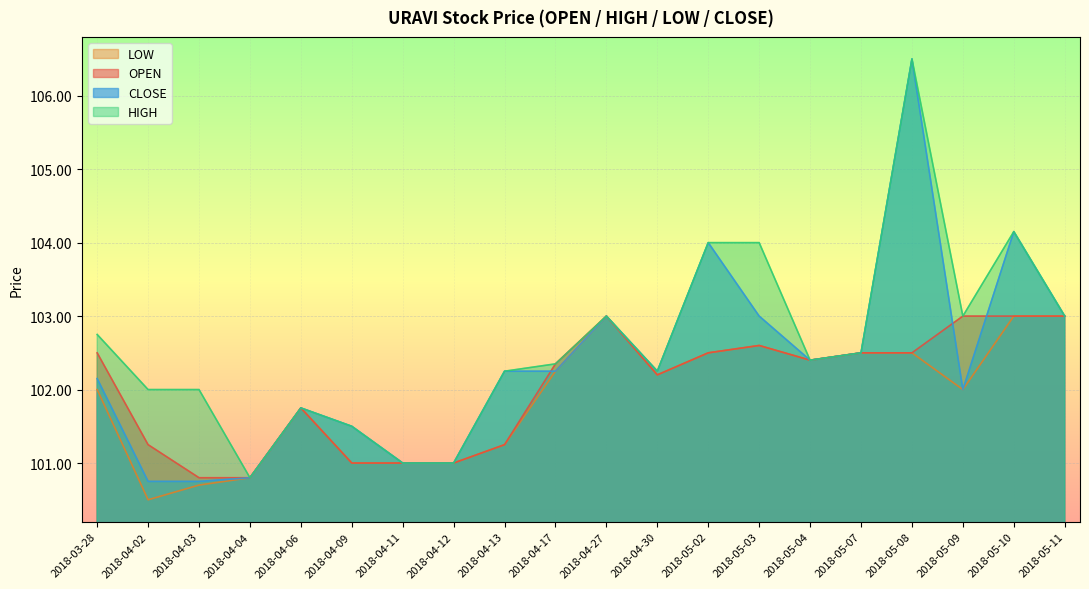

At which label does HIGH reach its peak?

2018-05-08